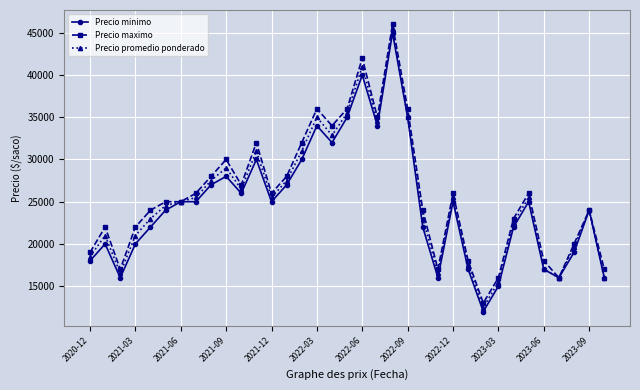

What is the minimum value for Precio maximo?

13000